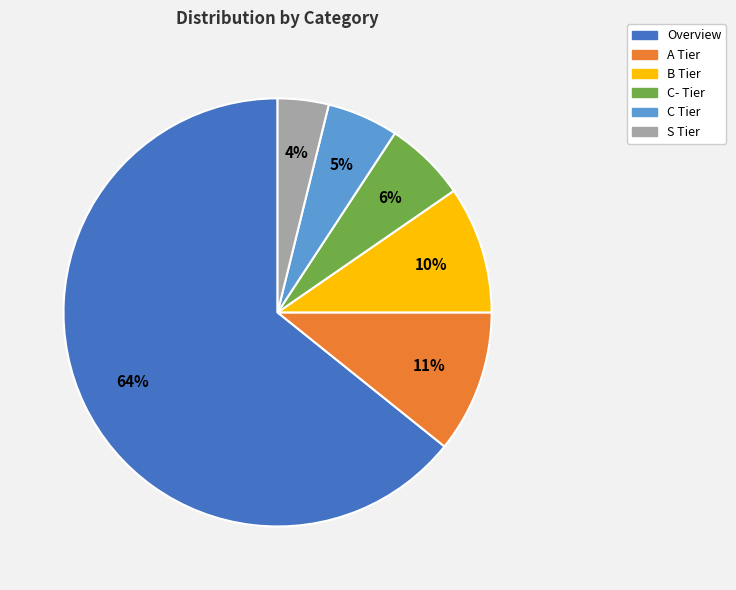

Approximately how many times larger is the value at C- Tier compared to B Tier?

0.6